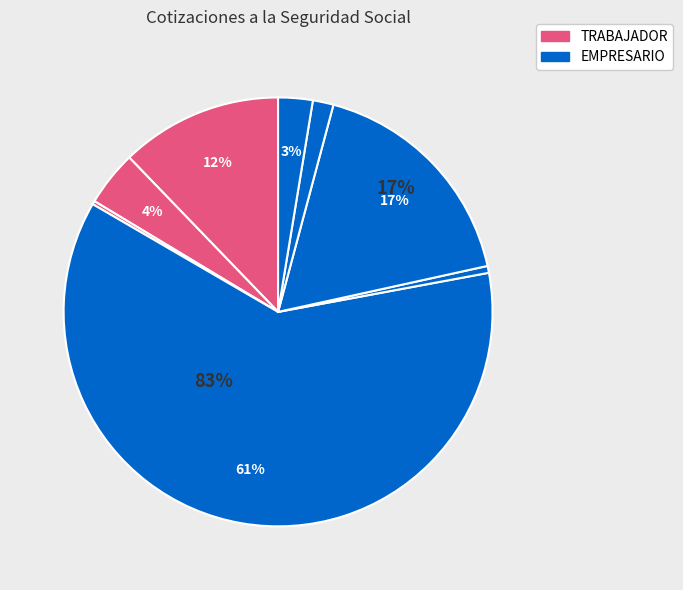

How many slices are in this pie chart?

8